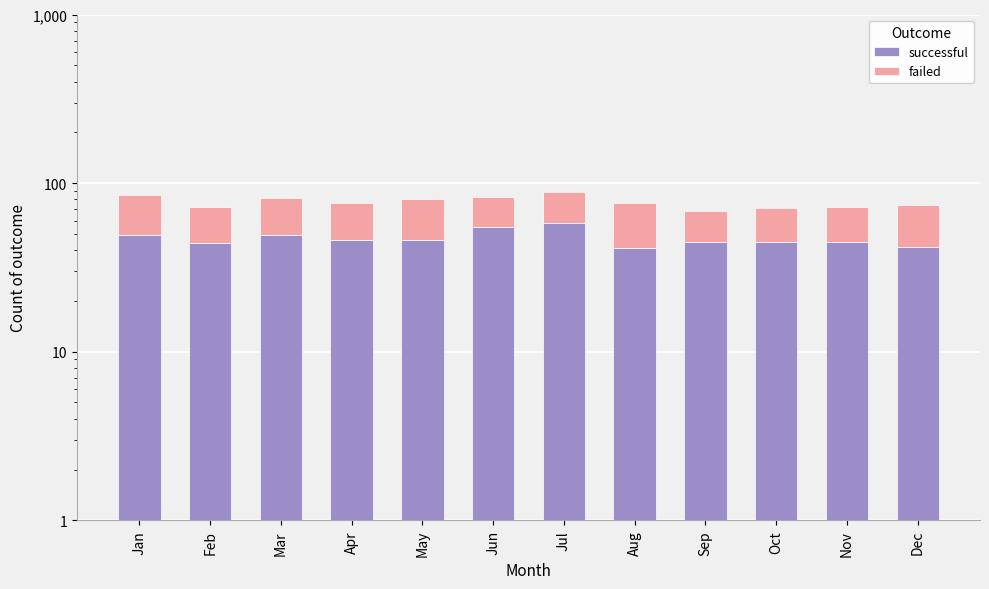

What are all the series names shown in the legend?

successful, failed